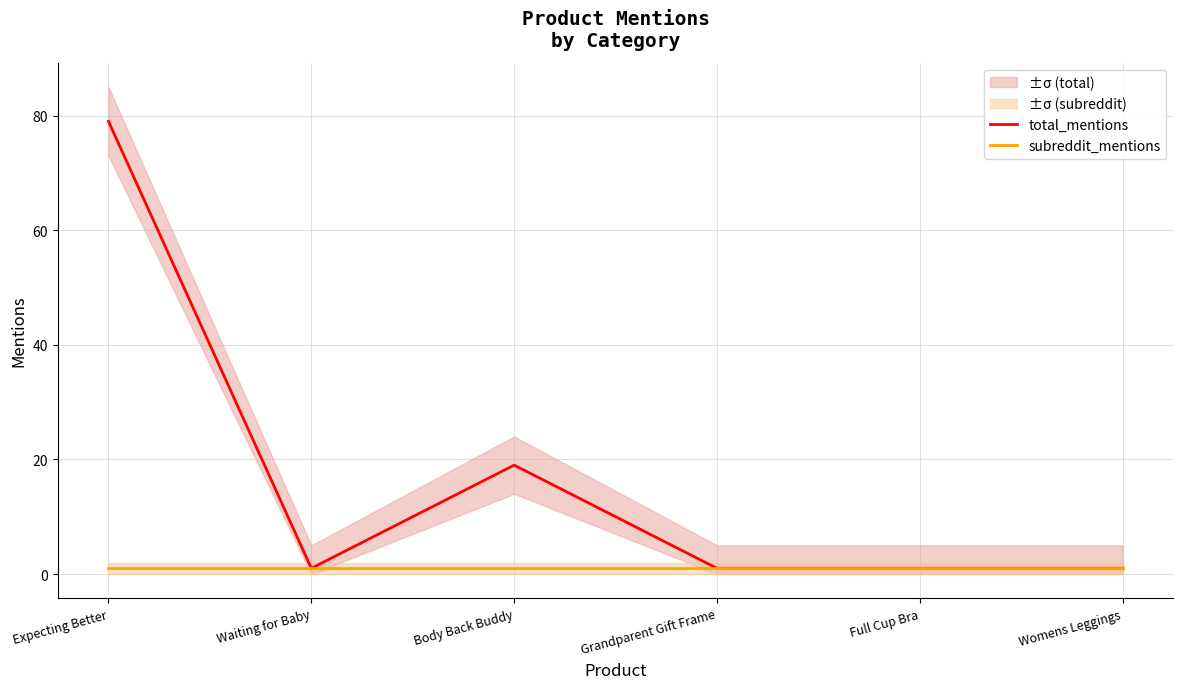

Reading left to right, transcribe all the data shown in this chart.

total_mentions: Expecting Better=79	Waiting for Baby=1	Body Back Buddy=19	Grandparent Gift Frame=1	Full Cup Bra=1	Womens Leggings=1
subreddit_mentions: Expecting Better=1	Waiting for Baby=1	Body Back Buddy=1	Grandparent Gift Frame=1	Full Cup Bra=1	Womens Leggings=1